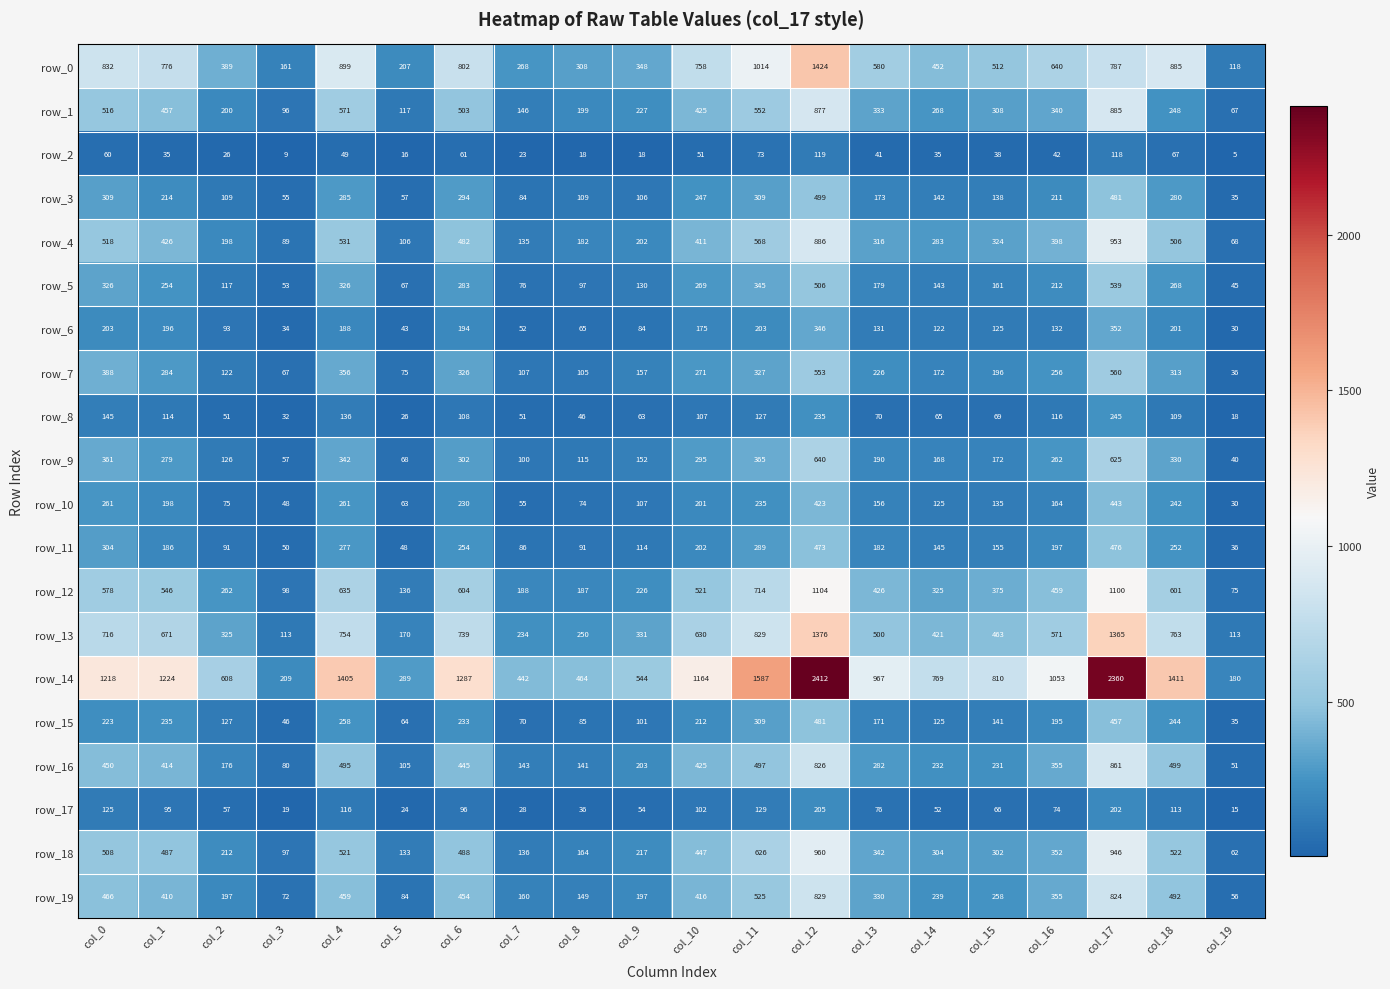

Which category has the lowest value in the row_3 series?

col_19